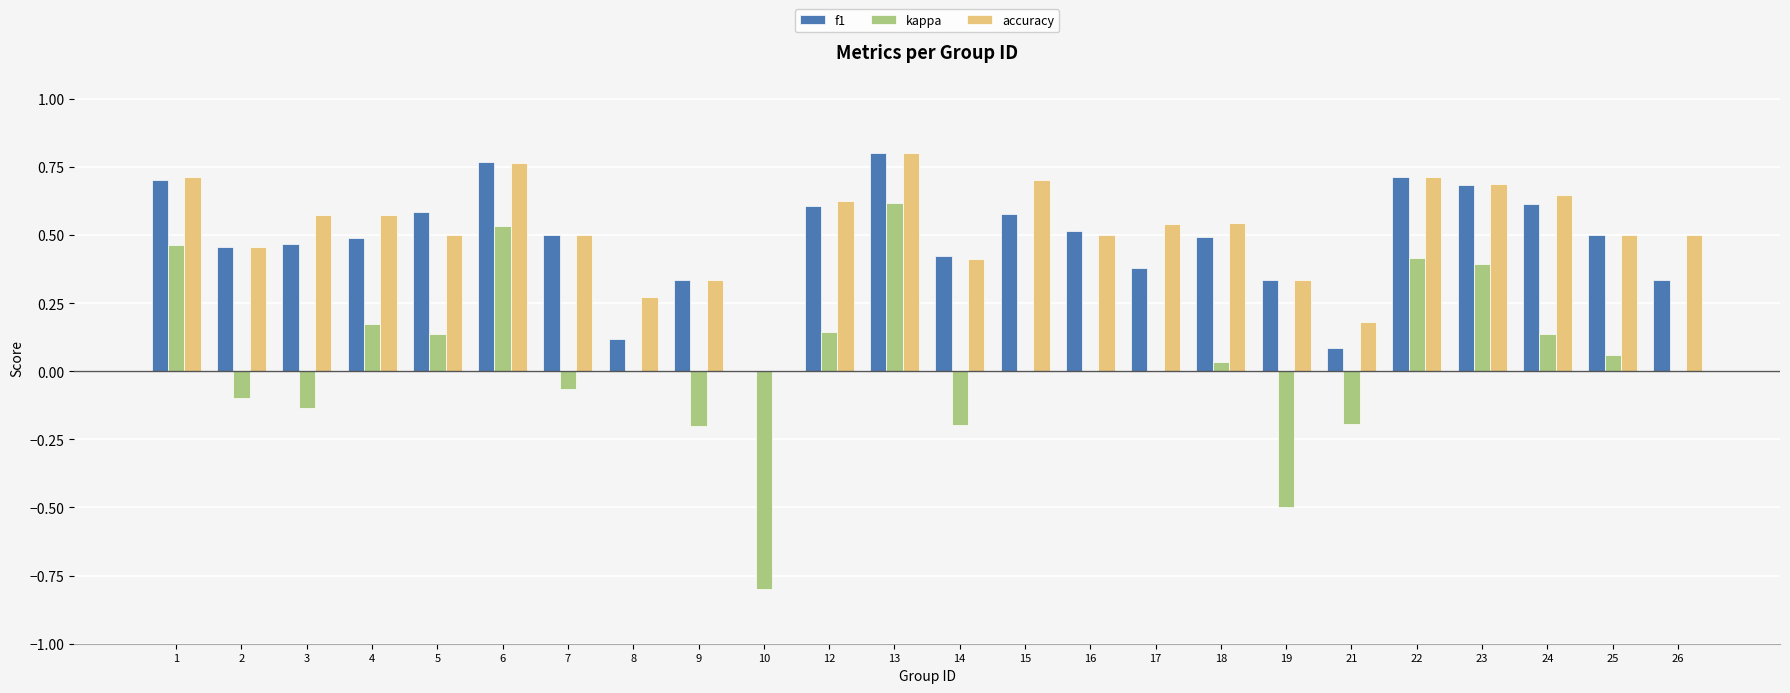

What is the sum of all kappa values?

0.9